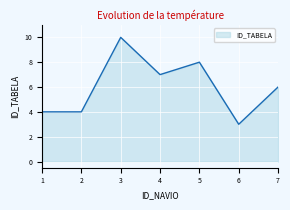

The value at 3 is 5. True or false?

False